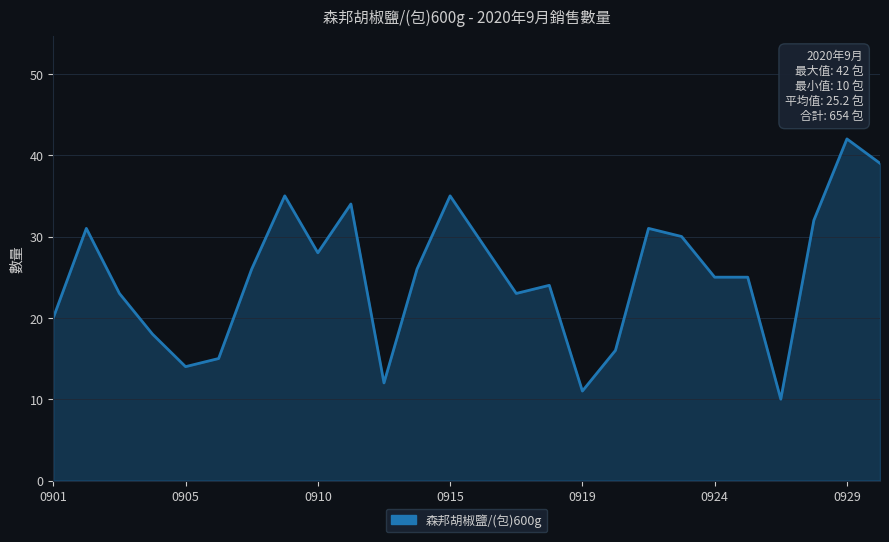

What is the difference between the maximum and second lowest values?

31